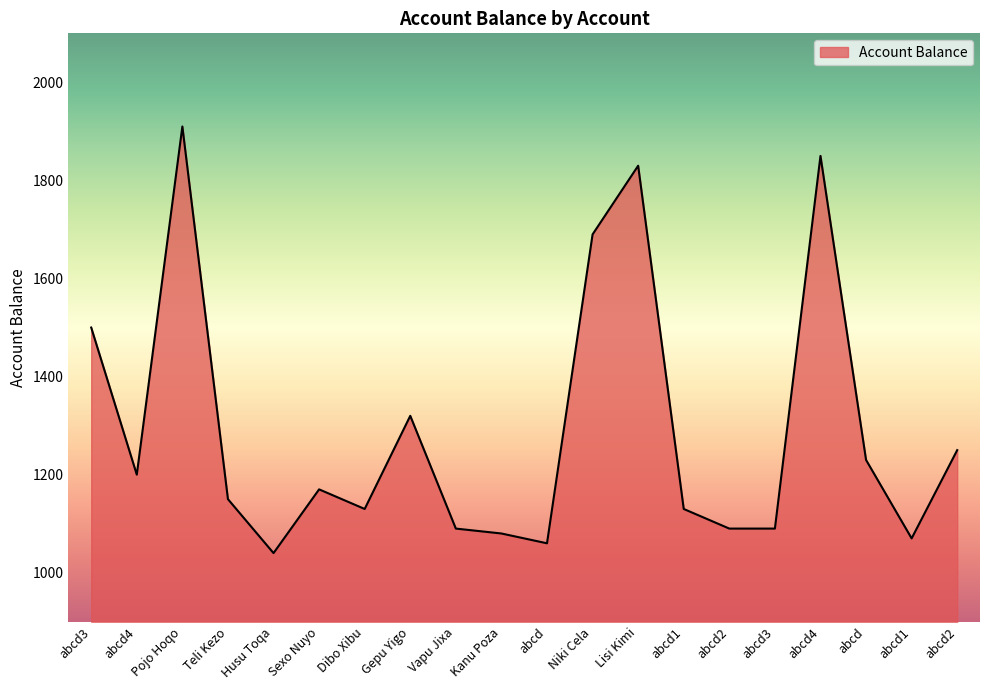

Is this an area chart (filled region under the line)?

Yes